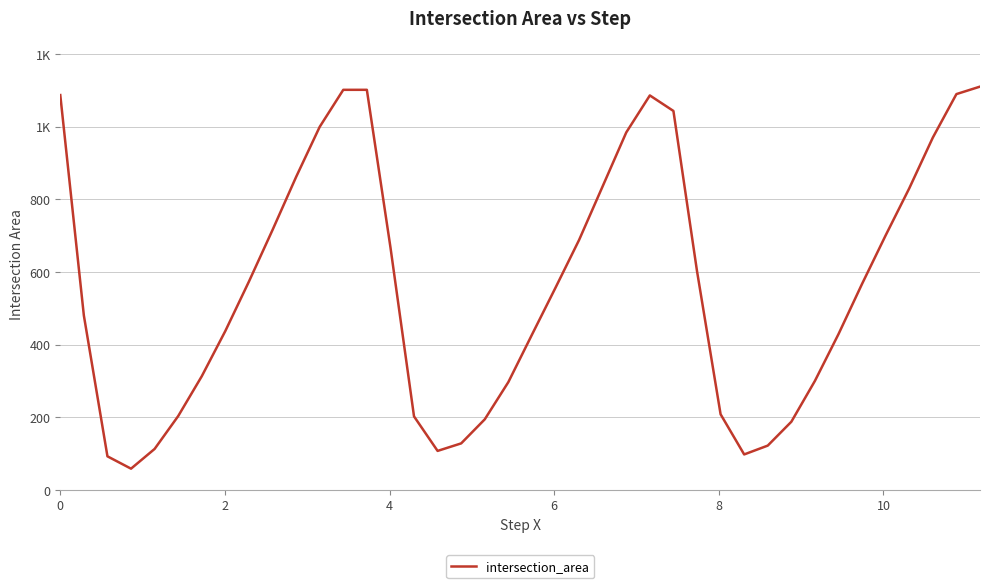

Reading left to right, list all the values displayed in this chart.

1087.0	480.3	92.7	58.7	113.1	203.5	313.2	437.8	573.8	715.7	861.7	999.6	1101.5	1101.5	668.3	202.7	107.6	128.4	194.6	297.0	427.4	556.9	688.3	836.1	984.2	1086.1	1043.3	602.6	208.5	97.9	122.2	187.9	300.3	429.1	567.5	701.0	830.3	970.1	1089.7	1110.3